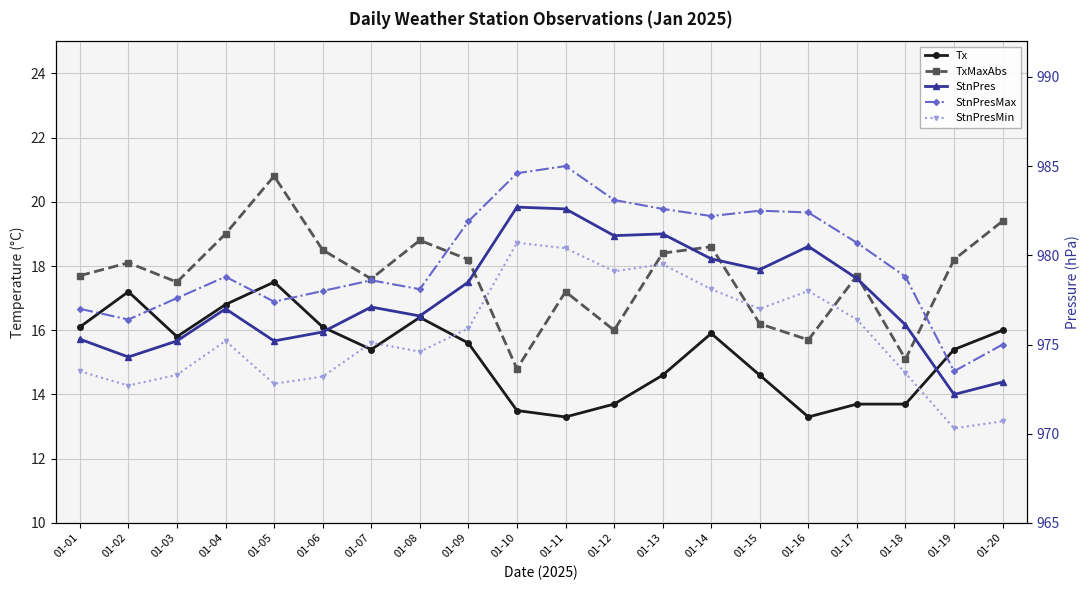

Is the value of Tx at 01-11 greater than the value of StnPres at 01-12?

No